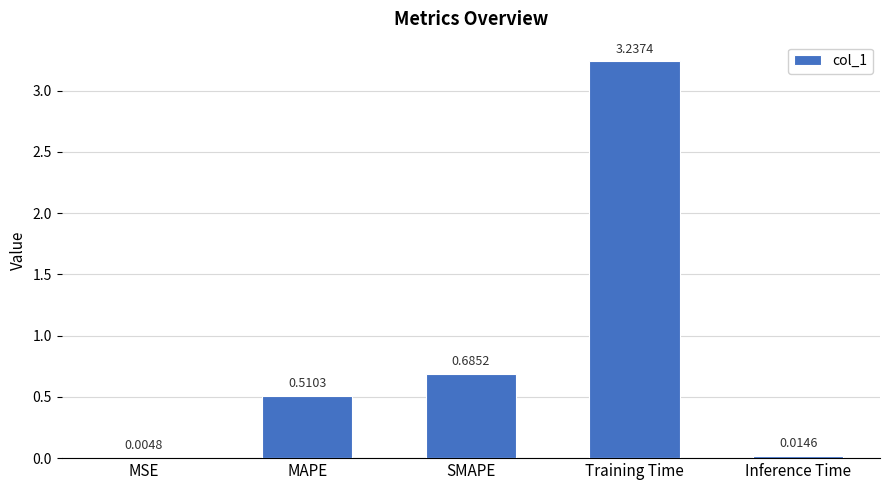

At which label is the value closest to 1?

SMAPE